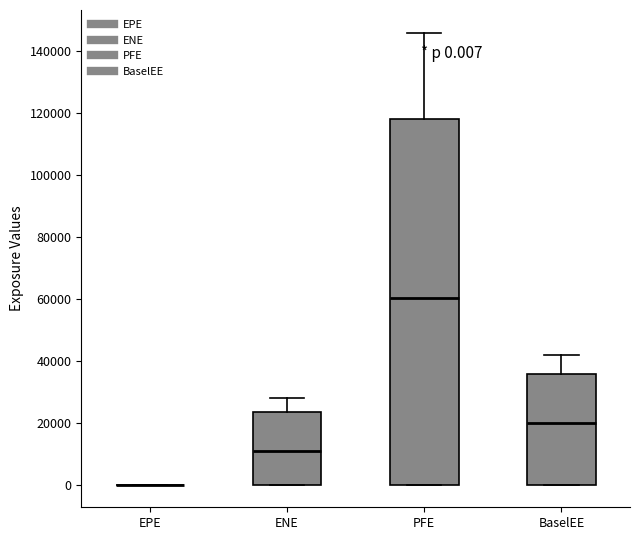

Comparing the boxes themselves (not the whiskers), which one is the tallest?

PFE